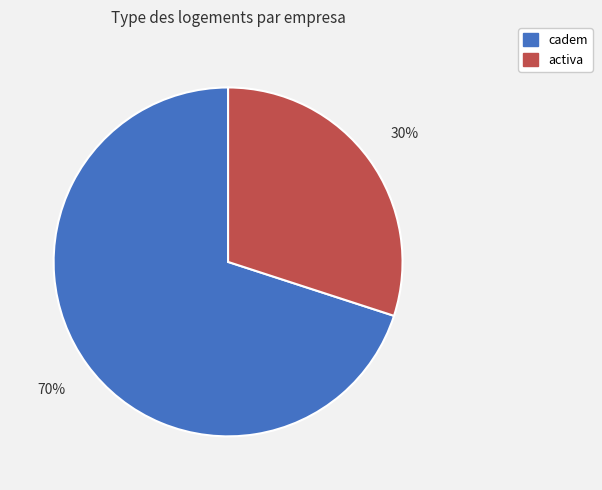

What percentage is the activa slice, to the nearest percent?

30%